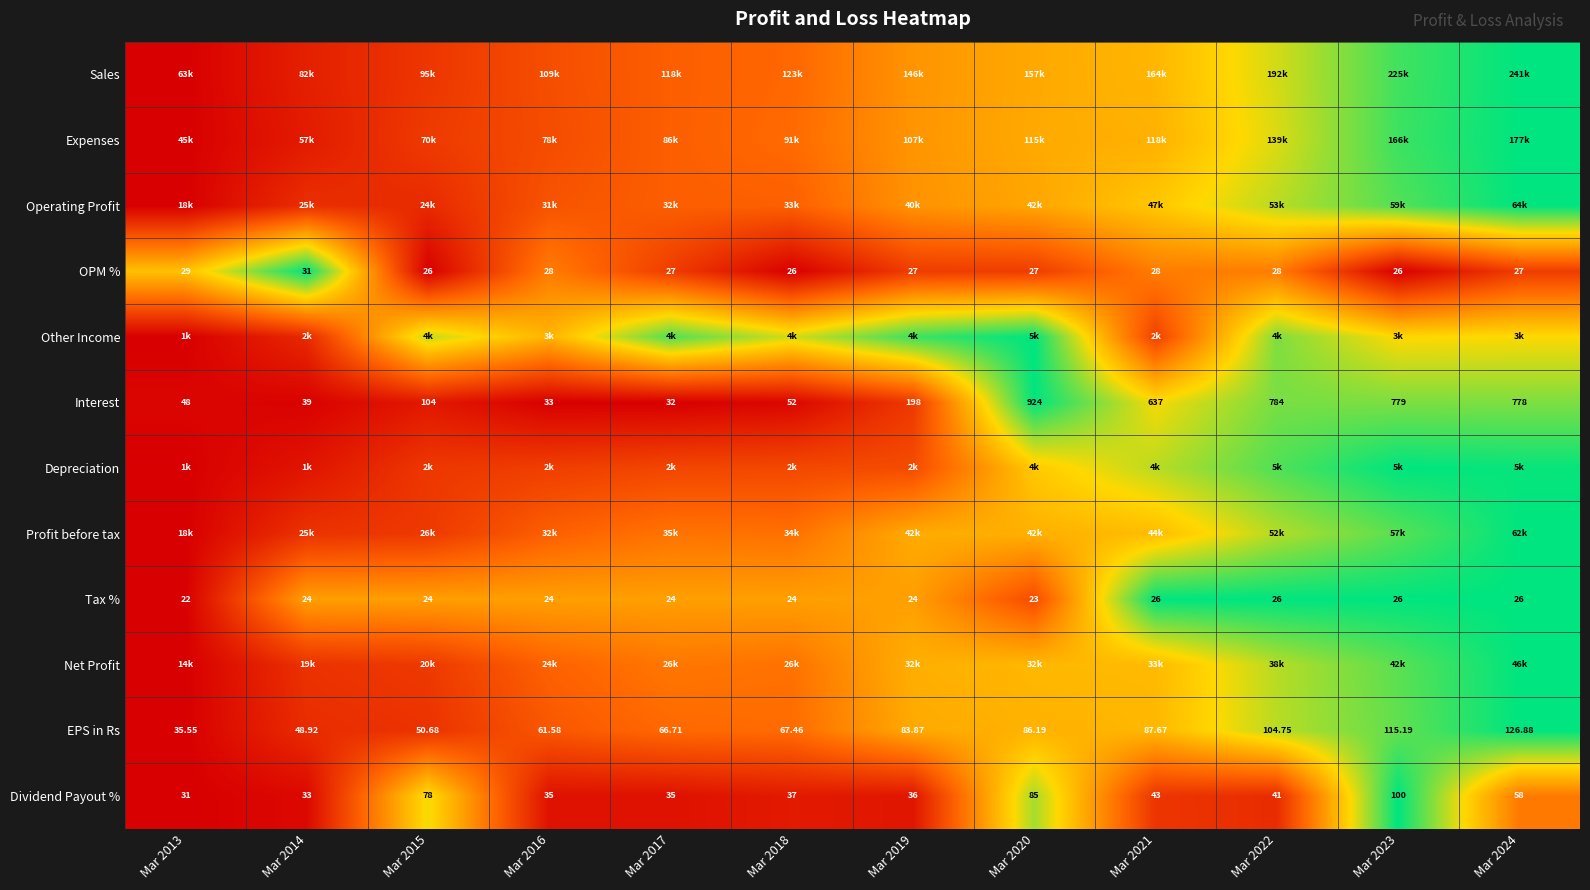

How many values in the Dividend Payout % series are below 41?

6